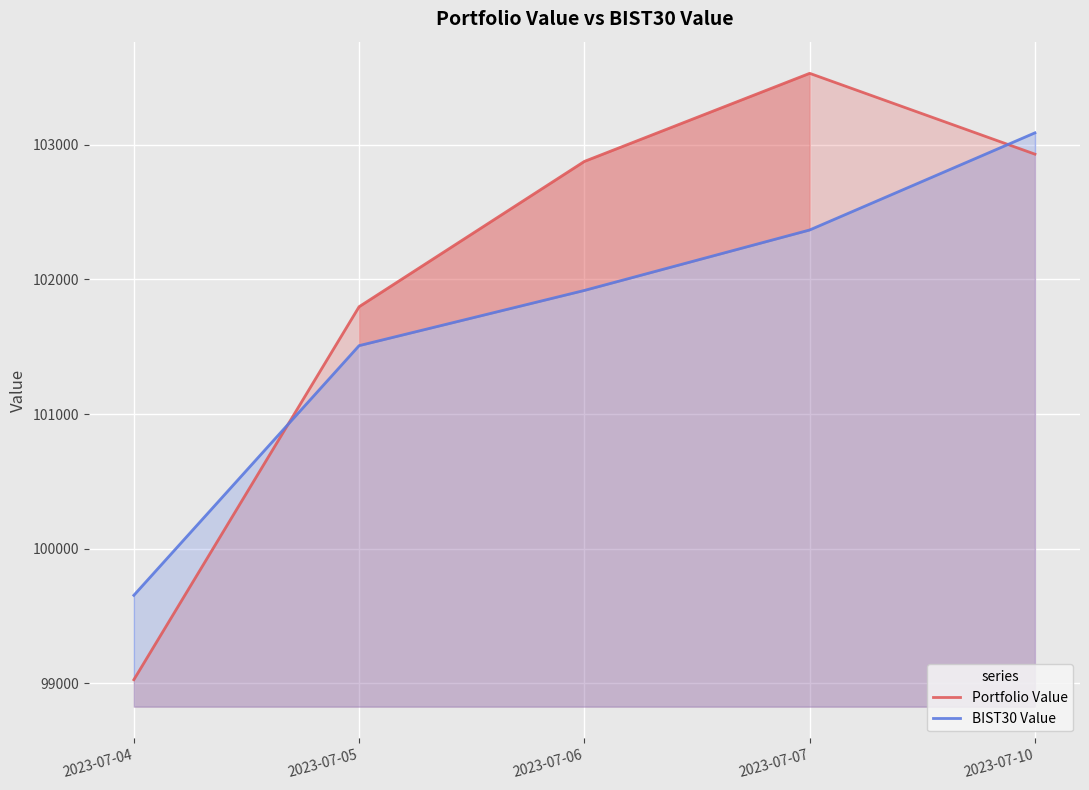

What is the difference between the second highest and second lowest values in the Portfolio Value series?

1132.8